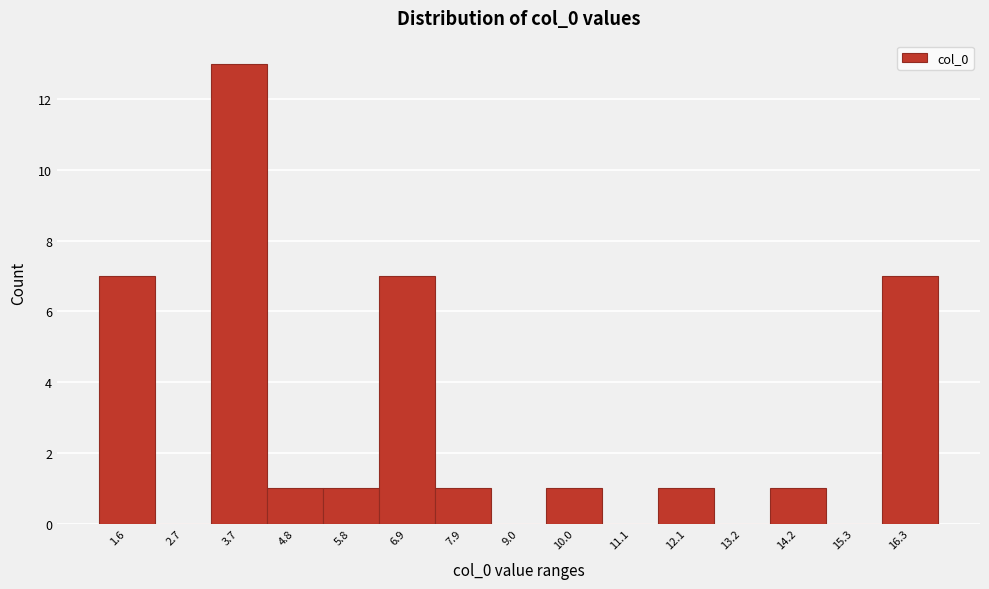

Reading right to left, extract all data points from this chart.

16.3=7	15.3=0	14.2=1	13.2=0	12.1=1	11.1=0	10.0=1	9.0=0	7.9=1	6.9=7	5.8=1	4.8=1	3.7=13	2.7=0	1.6=7